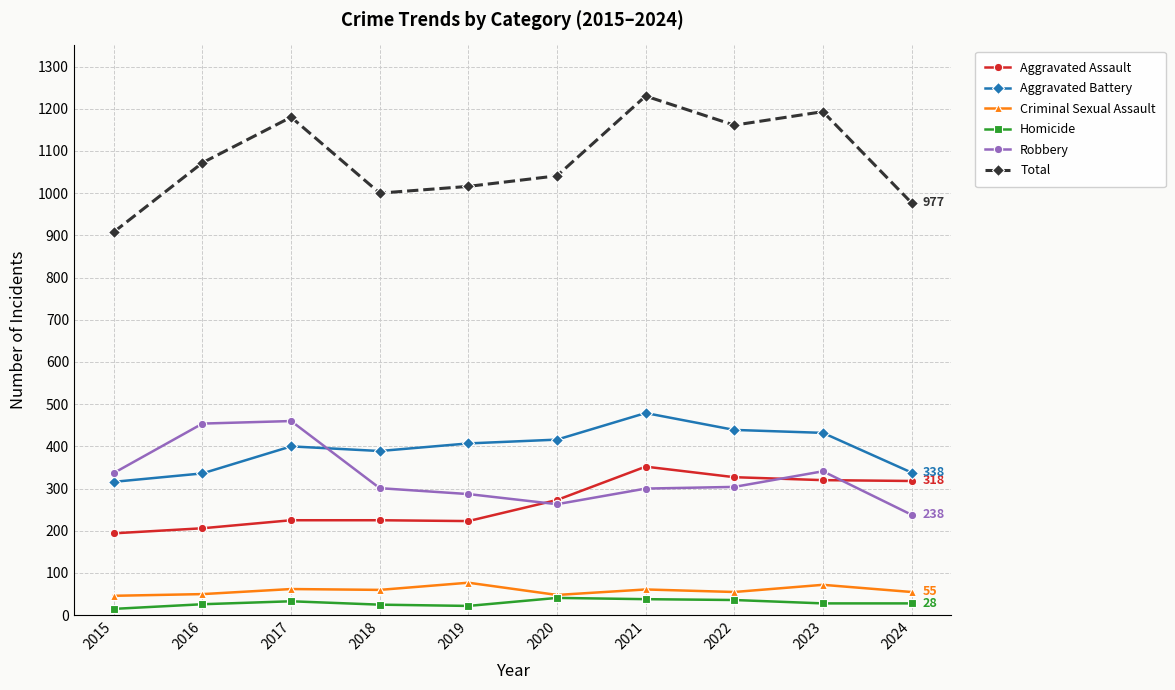

What is the difference between the maximum and minimum values in the Robbery series?

222